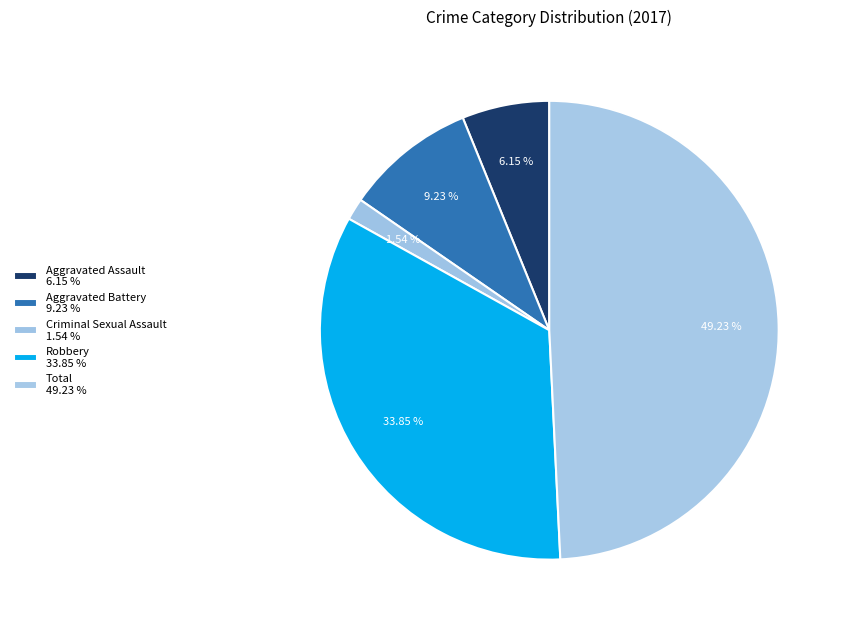

What percentage is NOT represented by Criminal Sexual Assault?

98.5%